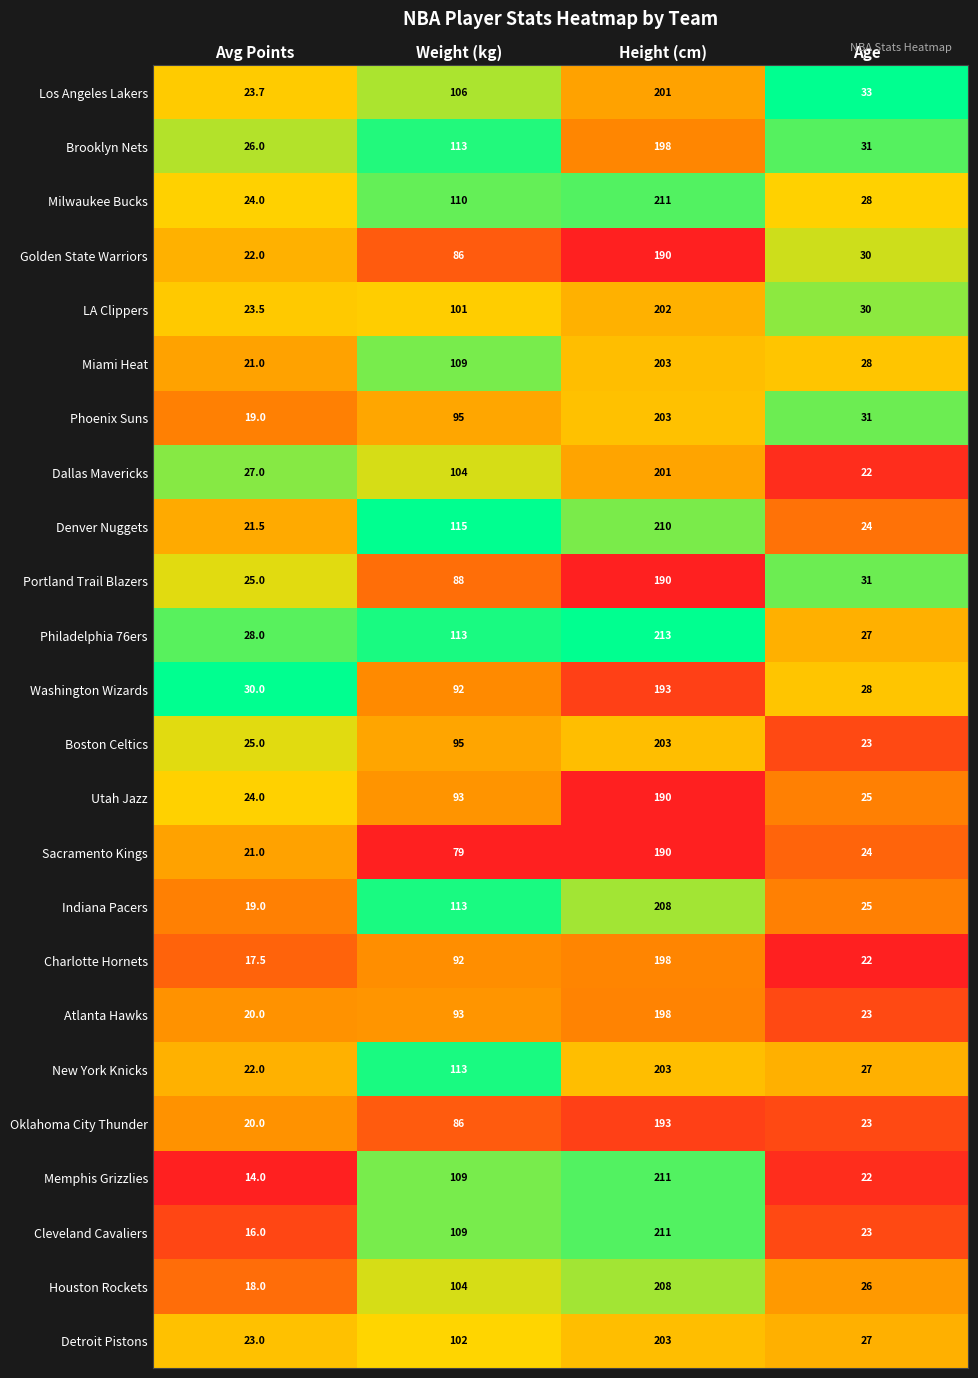

What is the sum of the Cleveland Cavaliers values at Weight (kg) and Avg Points?

125.0